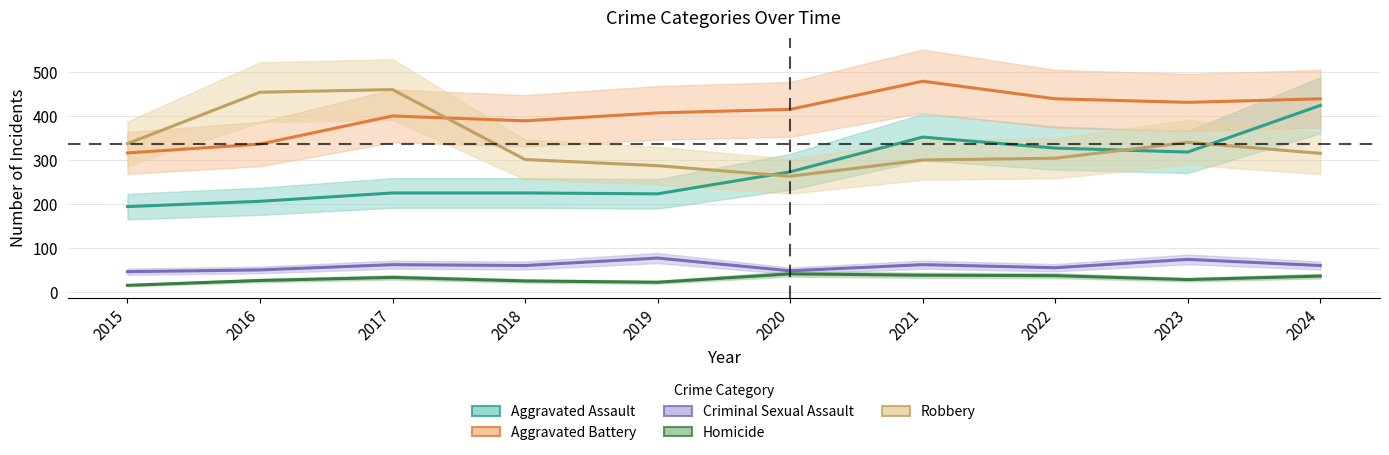

Rank the series by their maximum value, from lowest to highest.

Homicide, Criminal Sexual Assault, Aggravated Assault, Robbery, Aggravated Battery